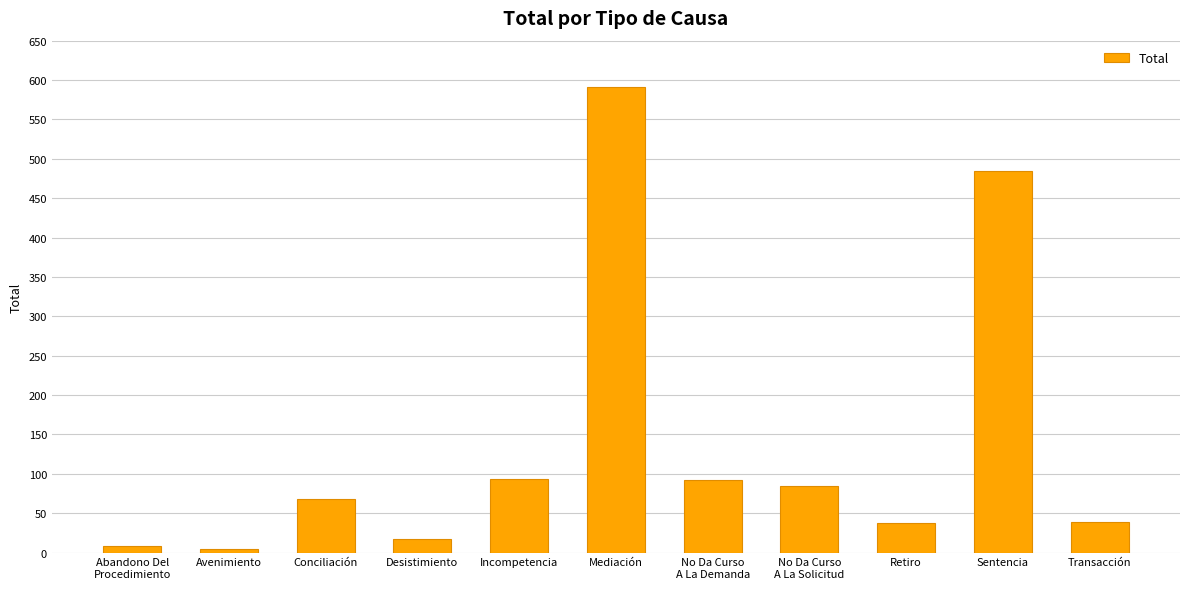

How many data points are less than 68?

5